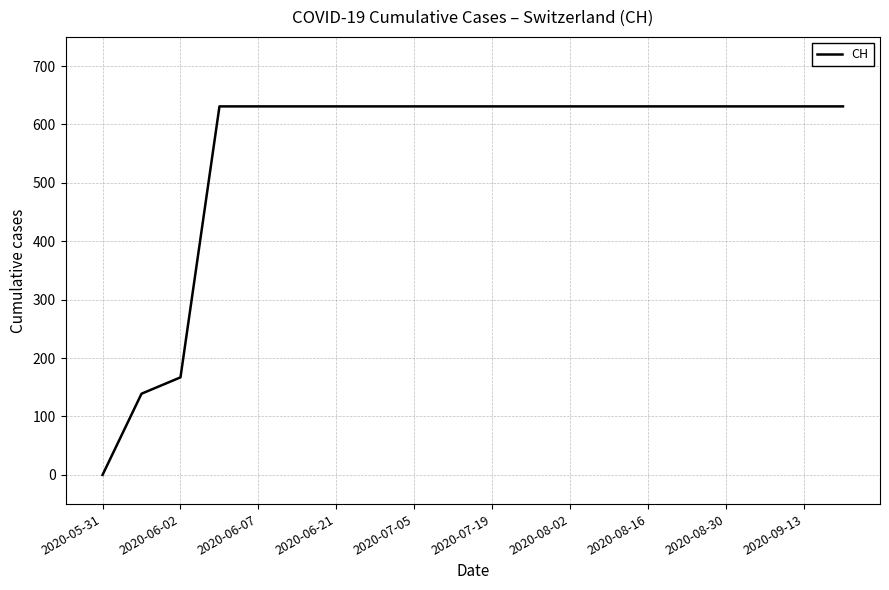

What is the greatest value displayed?

631